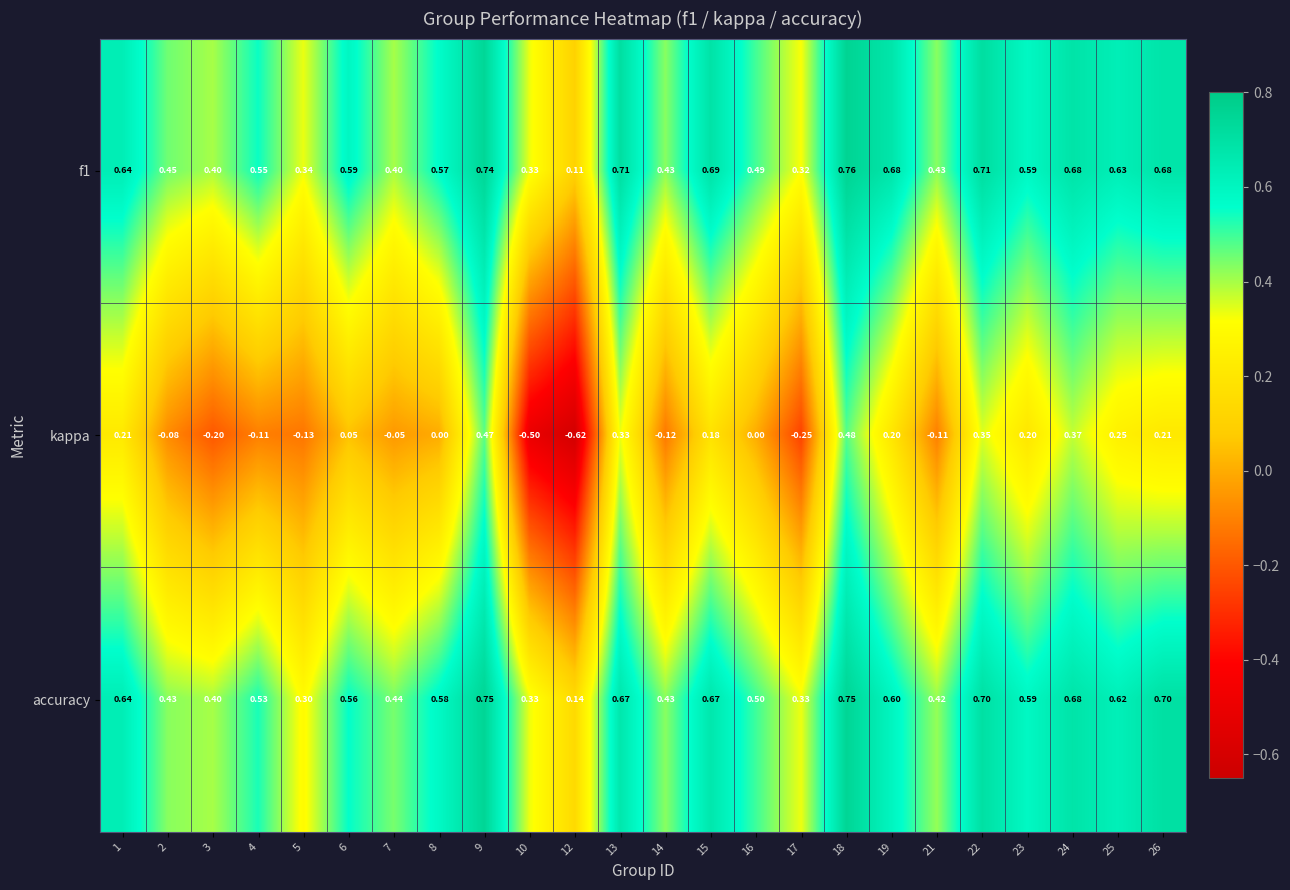

Between 19 and 26, which series saw the biggest shift?

accuracy